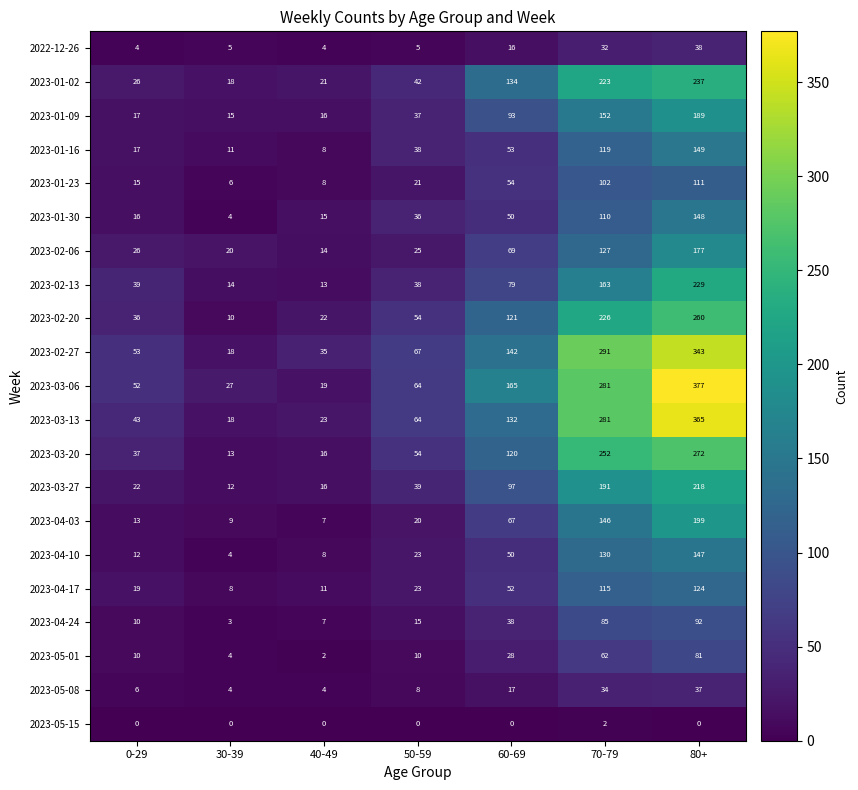

What is the highest value of the 2023-02-27 series?

343